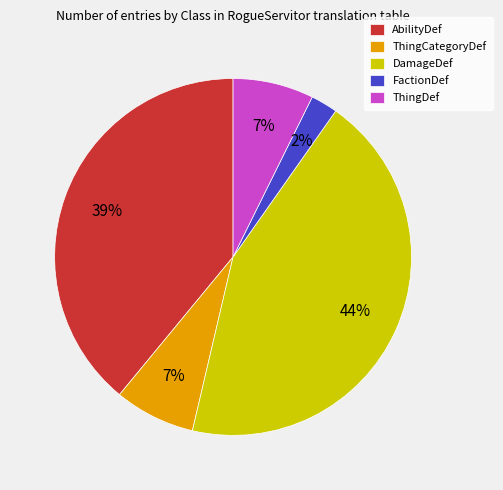

How many slices are in this pie chart?

5